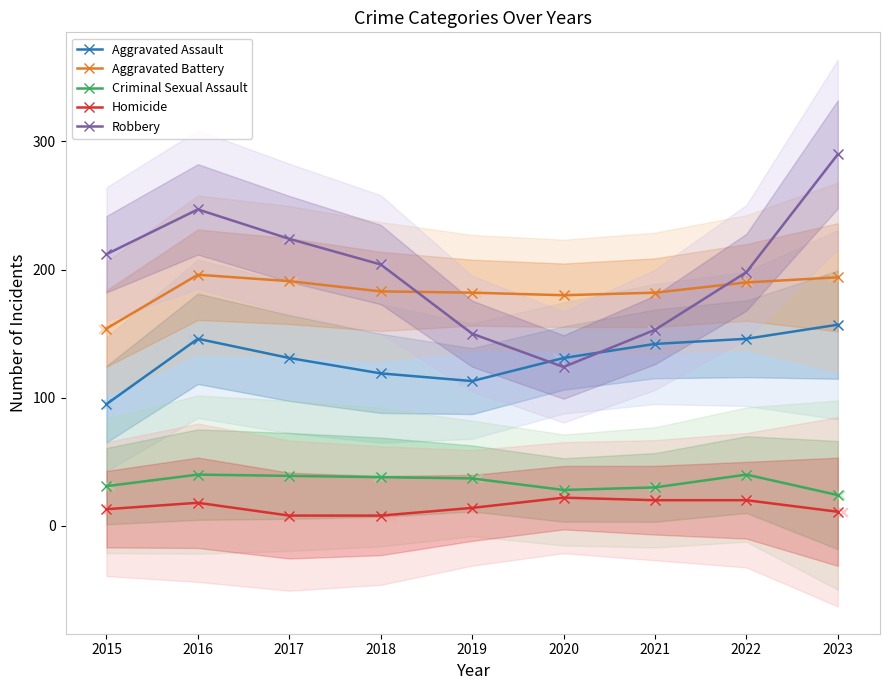

Is the value of Aggravated Assault at 2021 greater than the value of Criminal Sexual Assault at 2021?

Yes